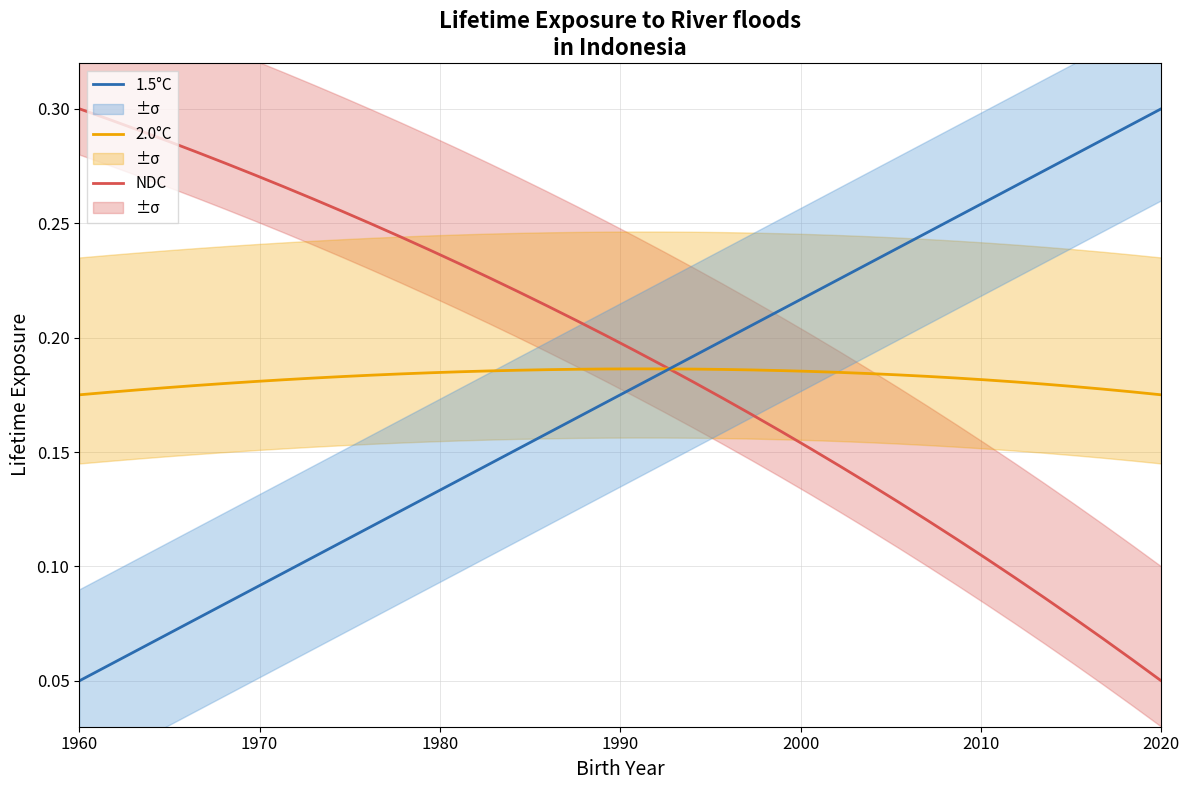

Which series has the largest total across all categories?

NDC